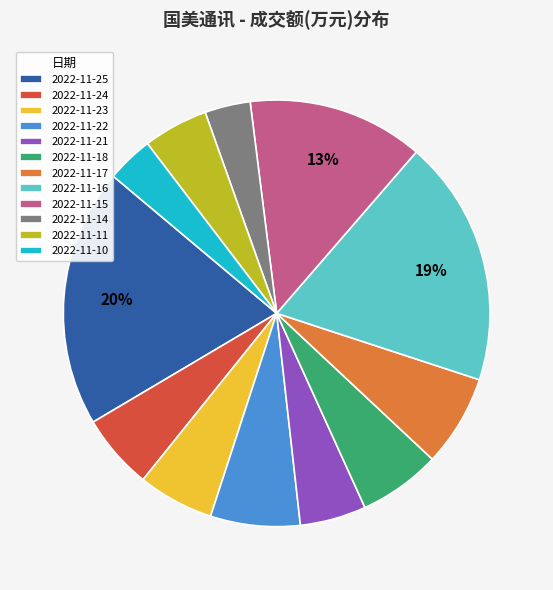

Which slice is the largest?

2022-11-25